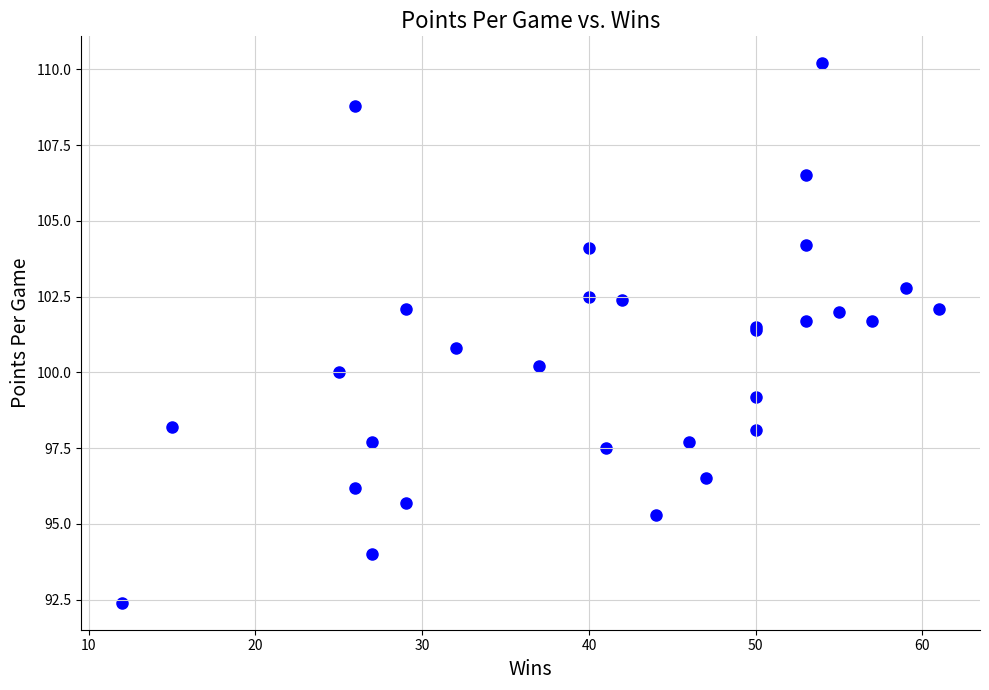

What Y value in the scatter plot is closest to 101?

100.8